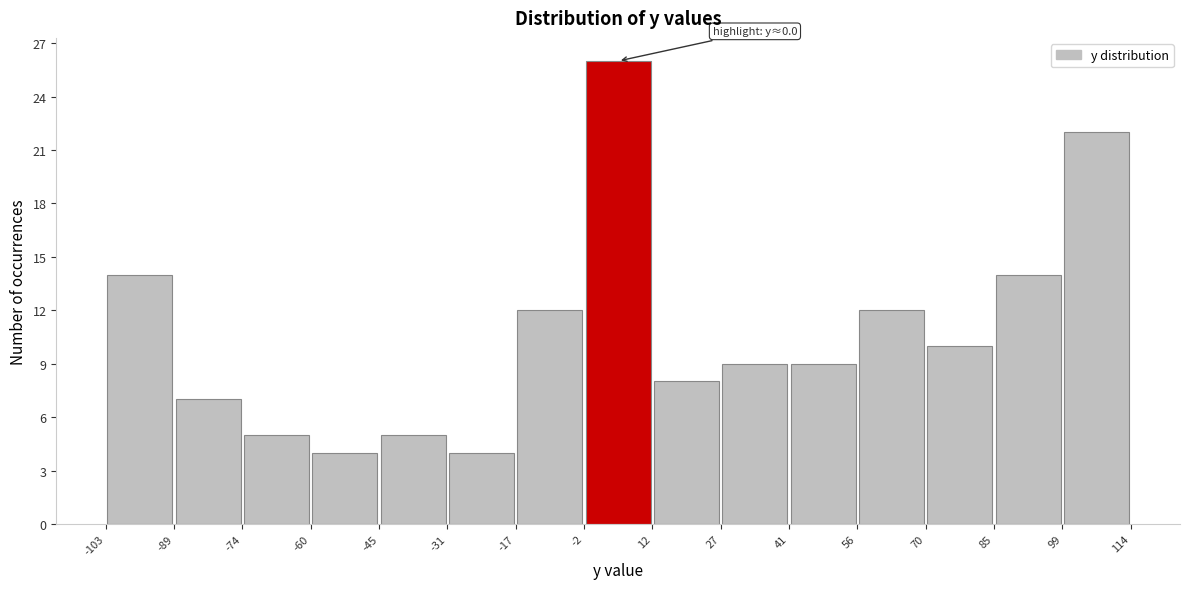

Over which range of the x-axis is the bar tallest?

-2 to 12